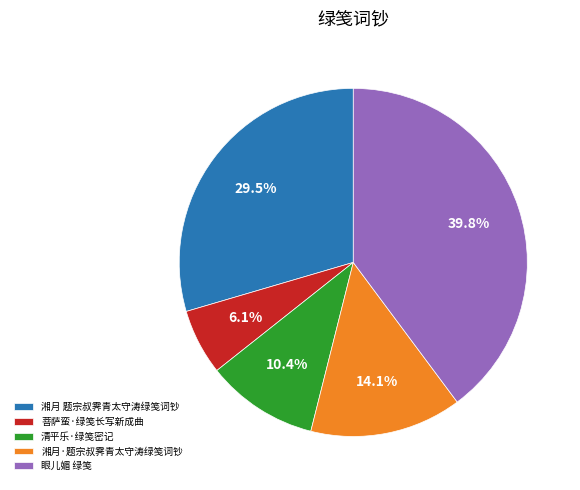

Between 菩萨蛮·绿笺长写新成曲 and 清平乐·绿笺密记, which is larger?

清平乐·绿笺密记